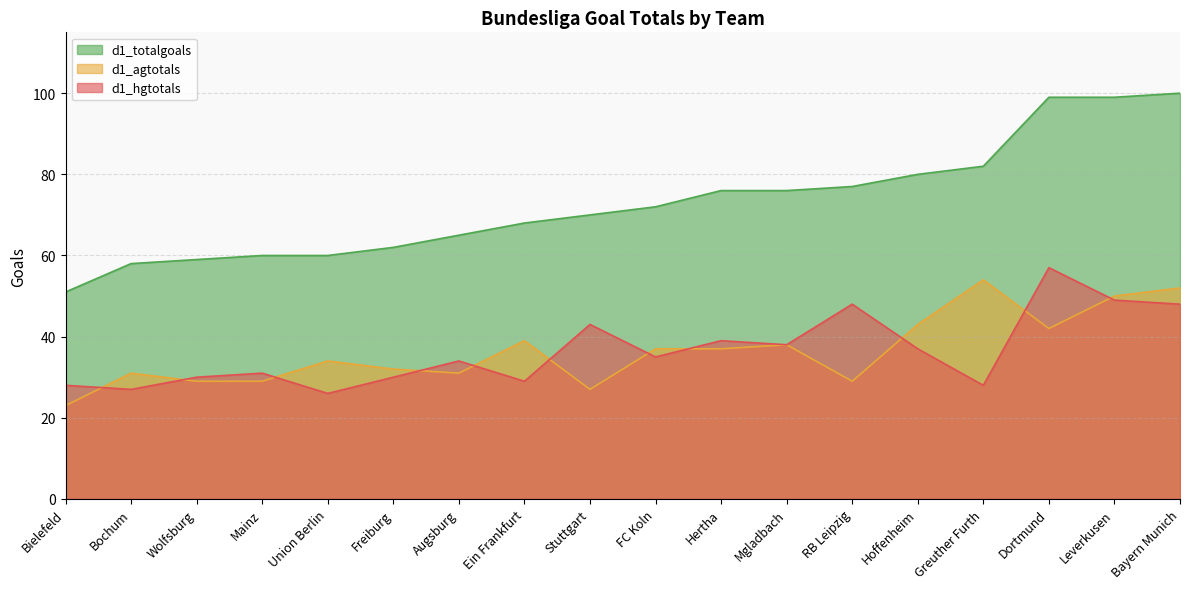

What is the average value of the d1_agtotals series?

36